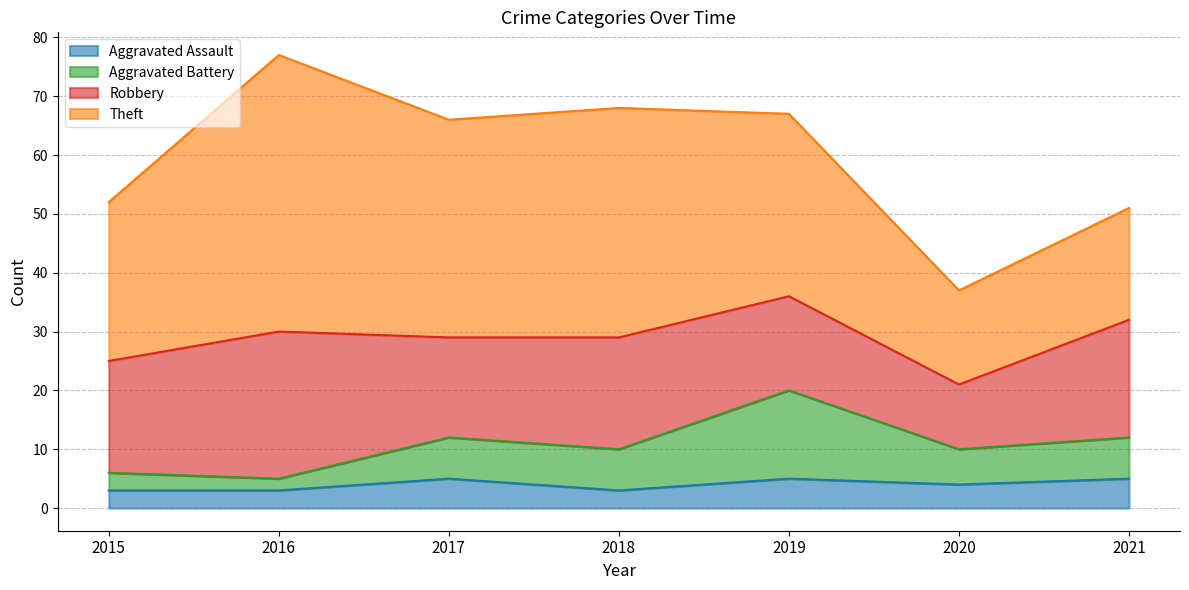

What are all the series names shown in the legend?

Aggravated Assault, Aggravated Battery, Robbery, Theft